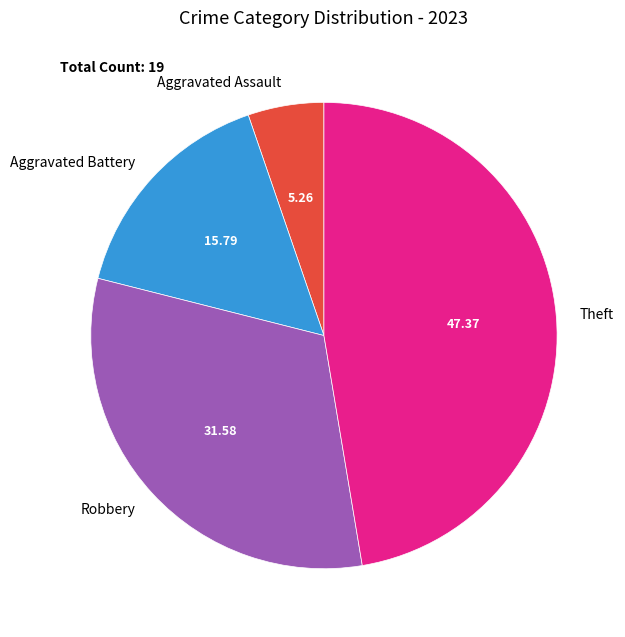

Between Robbery and Aggravated Battery, which is larger?

Robbery